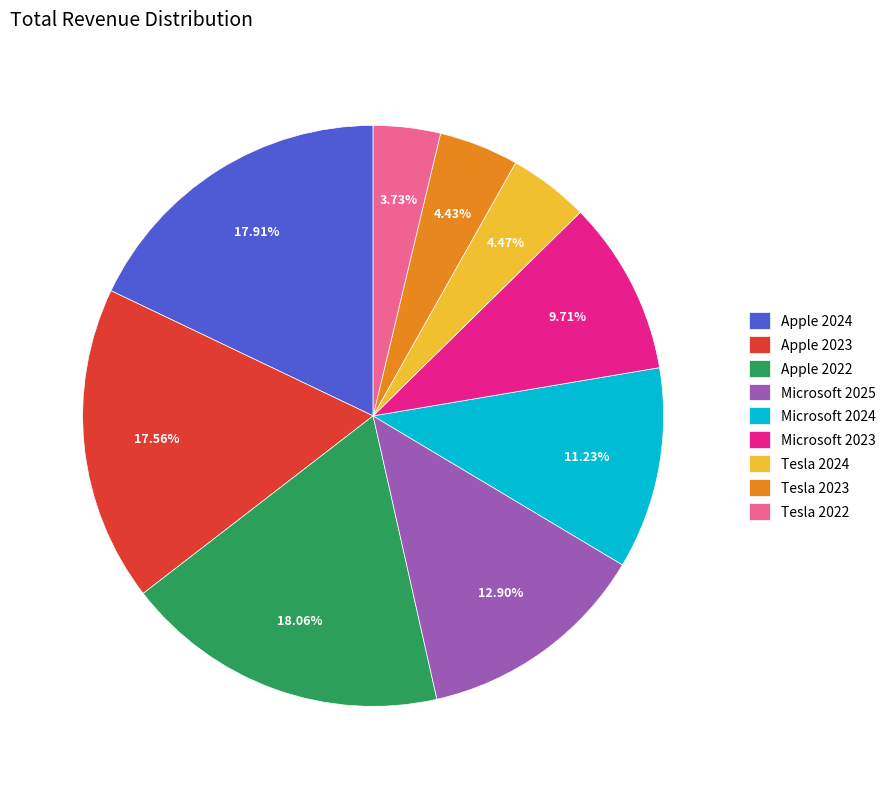

True or false: Tesla 2022 accounts for 11% of the total.

False